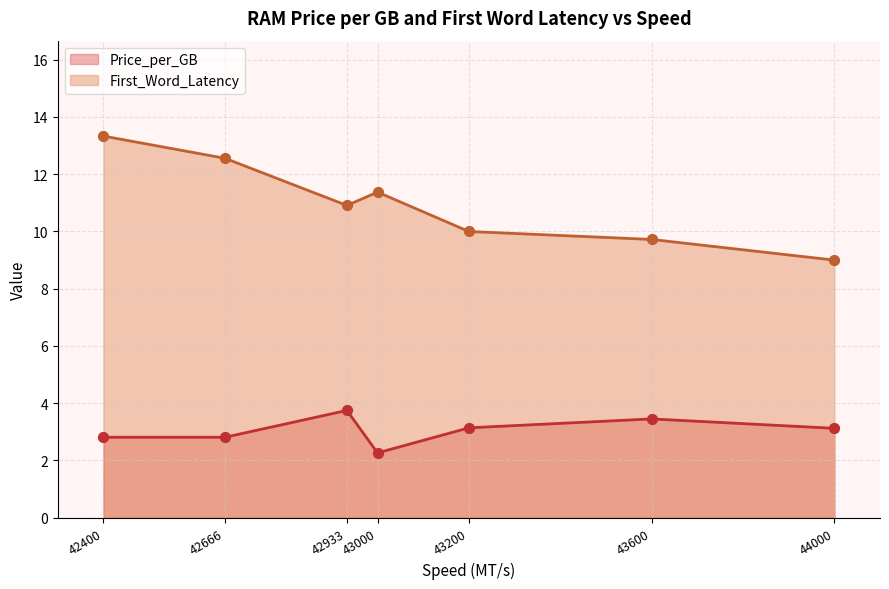

Which series has the largest Y range (max minus min)?

First_Word_Latency